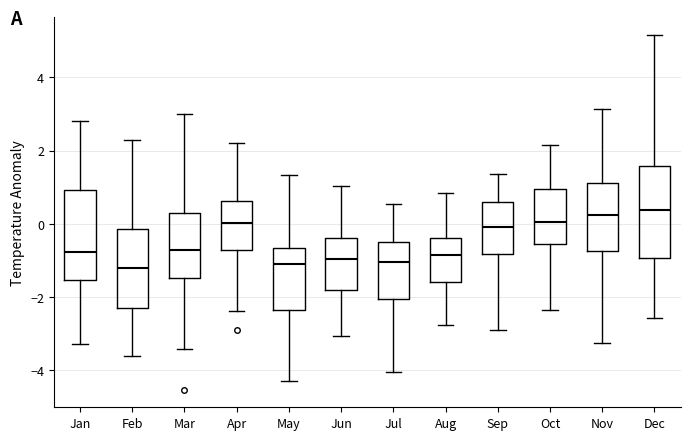

Reading left to right, read every box against the y-axis: the position of its median line, the range the box covers, and the ends of its whiskers. The values are not printed on the chart, so give them approximately, as read against the axis.

Jan: median -0.8, box -1.6 to 1.0, whiskers -3.2 to 2.8
Feb: median -1.2, box -2.4 to -0.2, whiskers -3.6 to 2.2
Mar: median -0.8, box -1.4 to 0.4, whiskers -3.4 to 3.0
Apr: median 0.0, box -0.8 to 0.6, whiskers -2.4 to 2.2
May: median -1.0, box -2.4 to -0.6, whiskers -4.2 to 1.4
Jun: median -1.0, box -1.8 to -0.4, whiskers -3.0 to 1.0
Jul: median -1.0, box -2.0 to -0.4, whiskers -4.0 to 0.6
Aug: median -0.8, box -1.6 to -0.4, whiskers -2.8 to 0.8
Sep: median -0.2, box -0.8 to 0.6, whiskers -3.0 to 1.4
Oct: median 0.0, box -0.6 to 1.0, whiskers -2.4 to 2.2
Nov: median 0.2, box -0.8 to 1.2, whiskers -3.2 to 3.2
Dec: median 0.4, box -1.0 to 1.6, whiskers -2.6 to 5.2